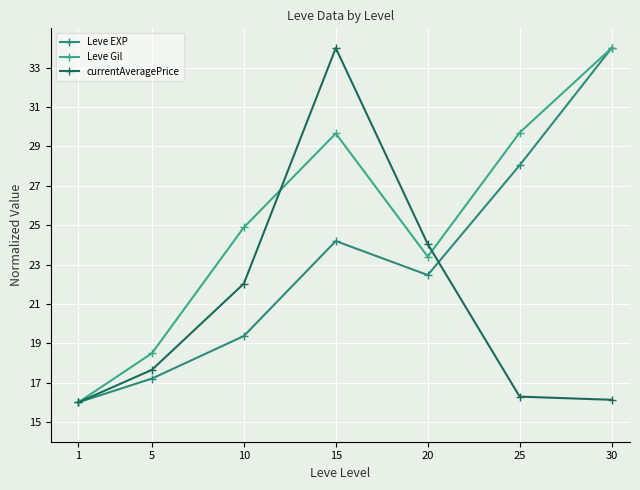

What is the difference between the Leve EXP values at 1 and 25?

12.0